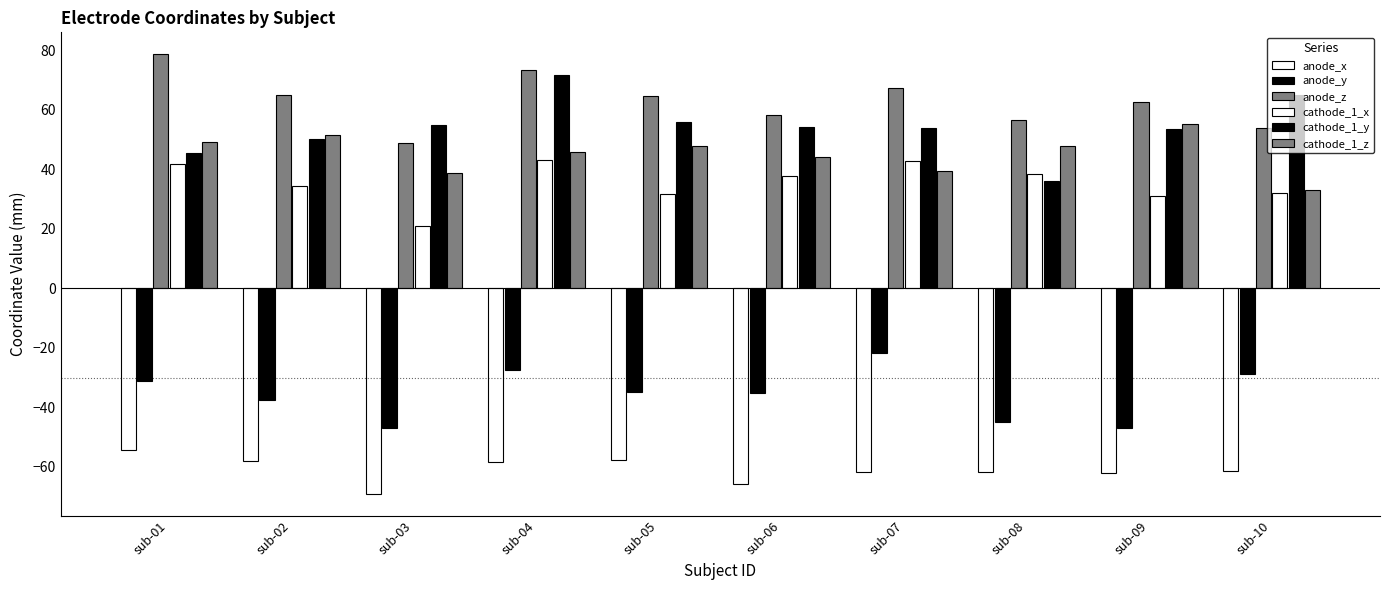

How many bars are there in each group?

6